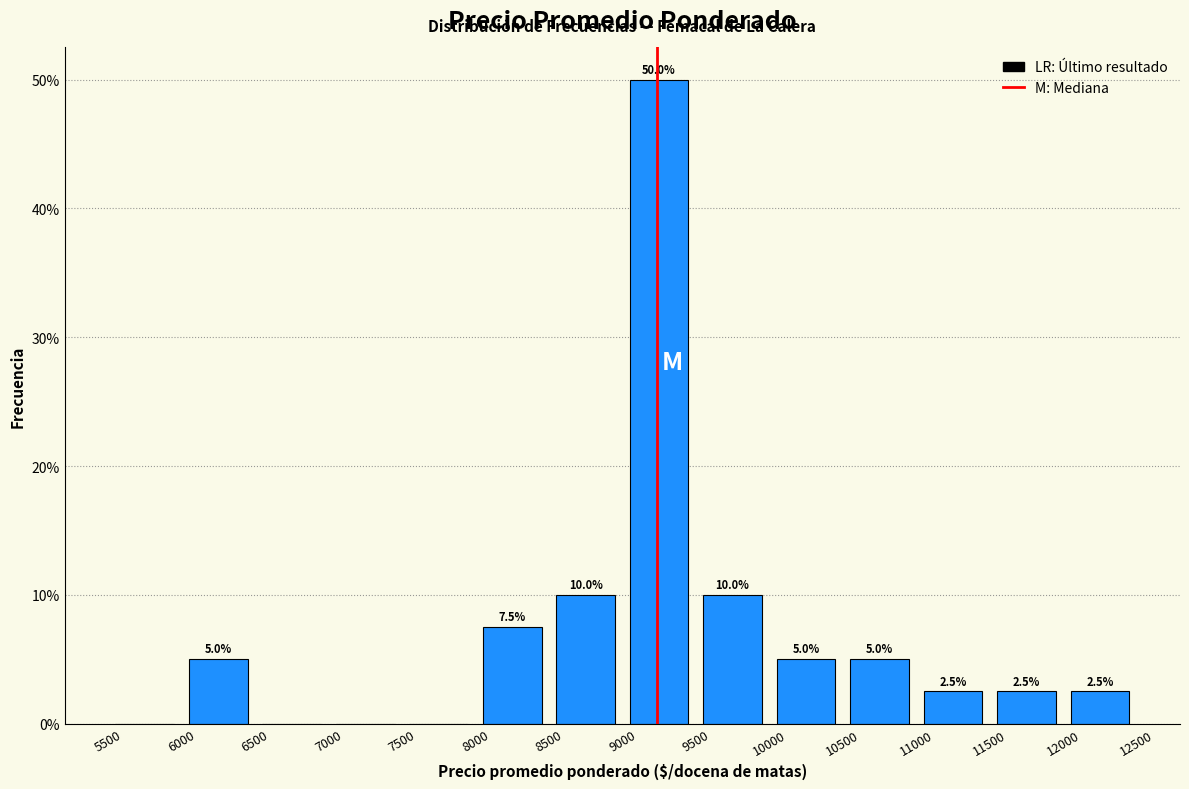

Which range on the x-axis has the tallest bar?

9000 to 9500